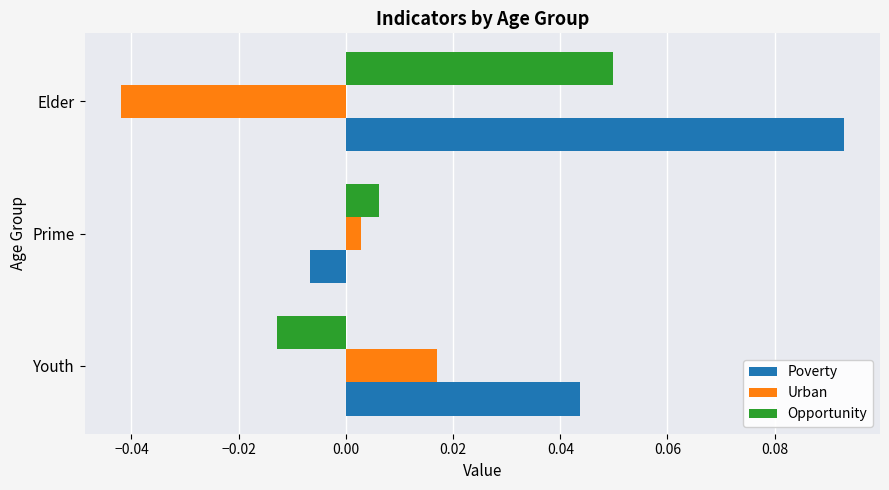

At which label is Poverty closest to 0?

Prime